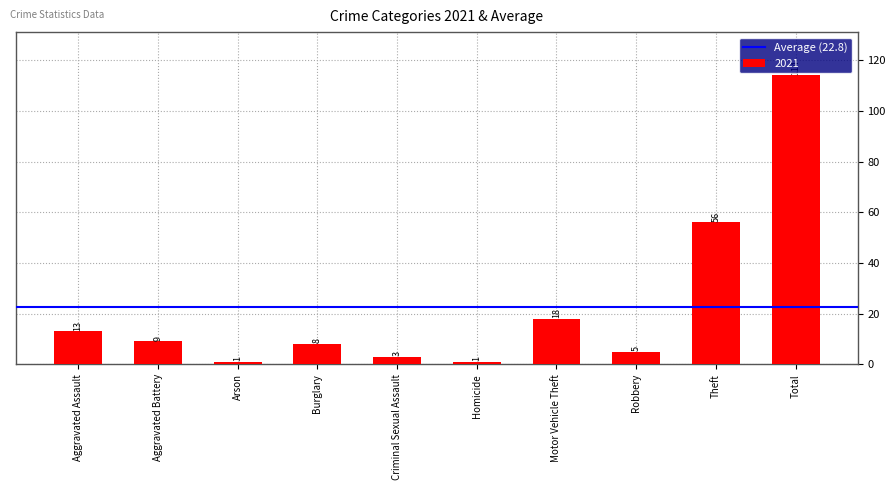

Reading right to left, transcribe all the data shown in this chart.

Total=114	Theft=56	Robbery=5	Motor Vehicle Theft=18	Homicide=1	Criminal Sexual Assault=3	Burglary=8	Arson=1	Aggravated Battery=9	Aggravated Assault=13